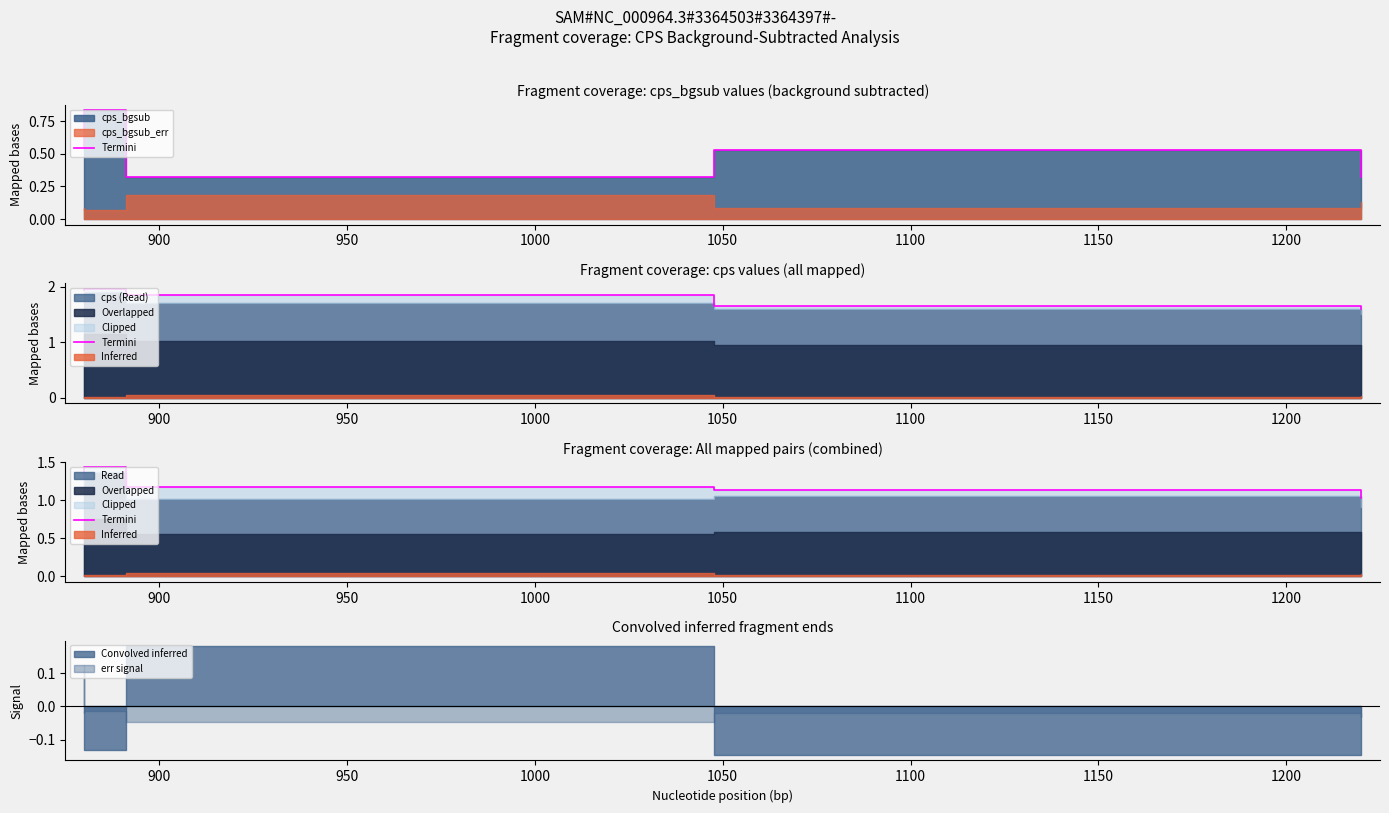

What is the value of the 2nd point from the left?

1.4